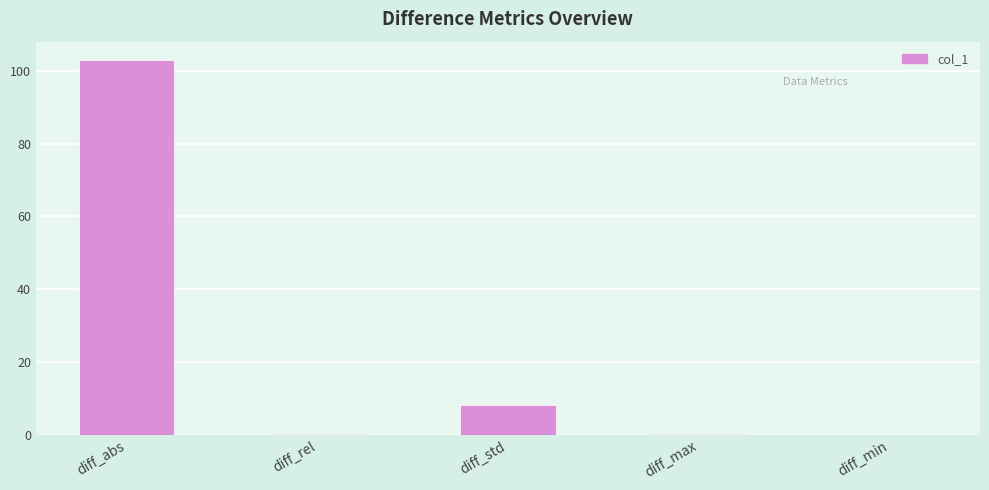

What is the maximum value shown in the chart?

102.9